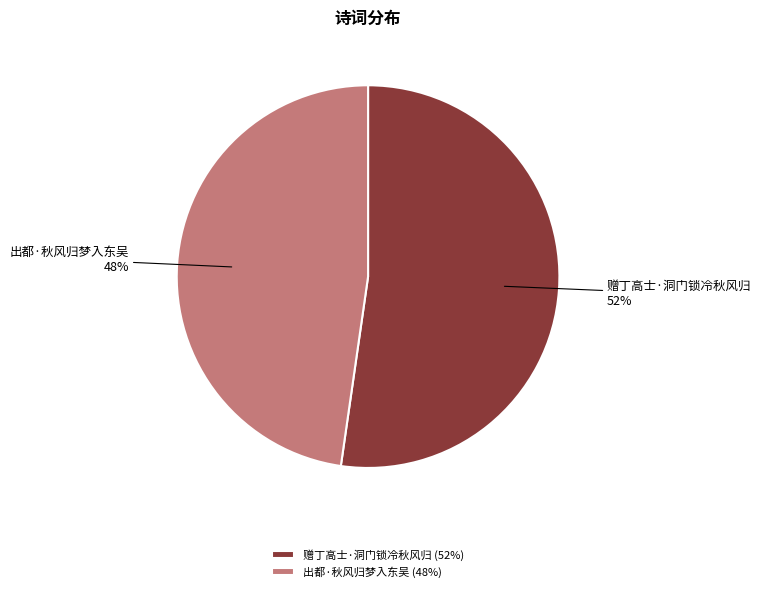

How many slices are in this pie chart?

2